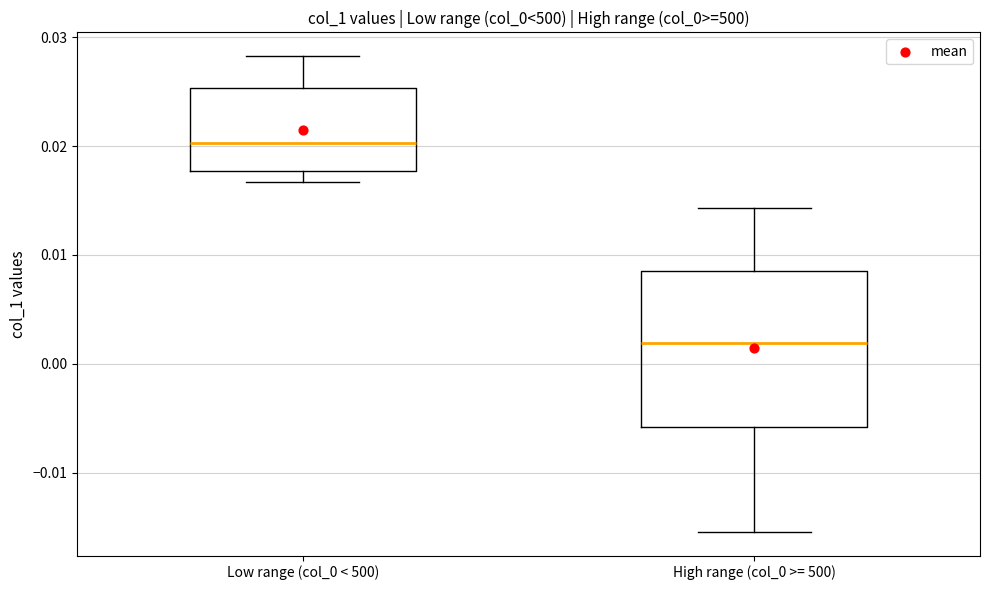

Where is the upper edge of the box for Low range (col_0 < 500) on the y-axis? The values are not printed on the chart, so give them approximately, as read against the axis.

0.025